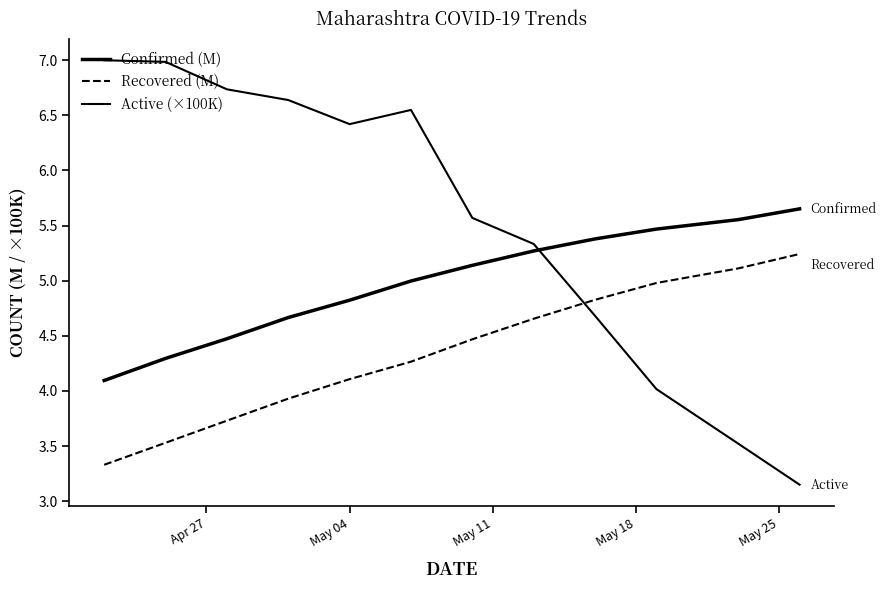

After their last crossing, which series has the higher values: Recovered (M) or Active (×100K)?

Recovered (M)